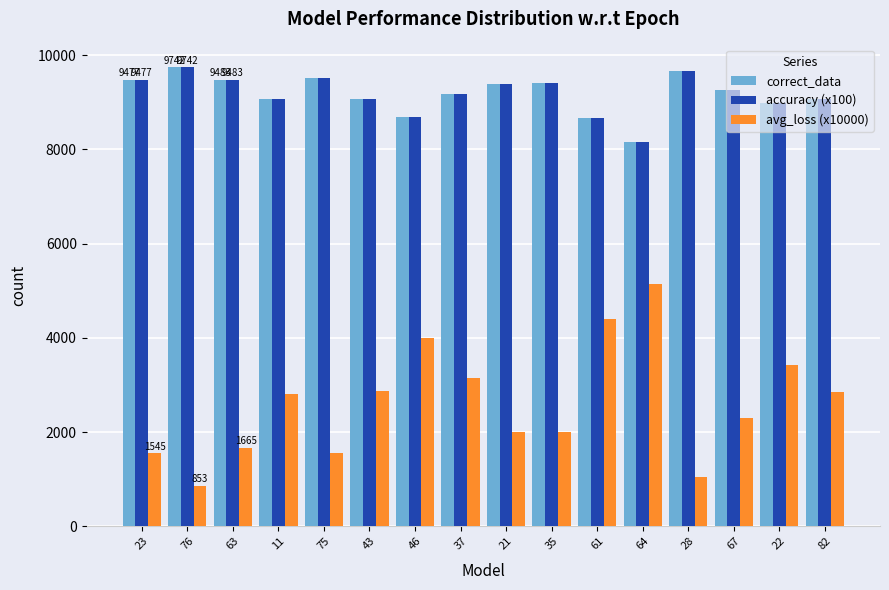

Is the value of accuracy (x100) at 67 greater than the value of avg_loss (x10000) at 28?

Yes